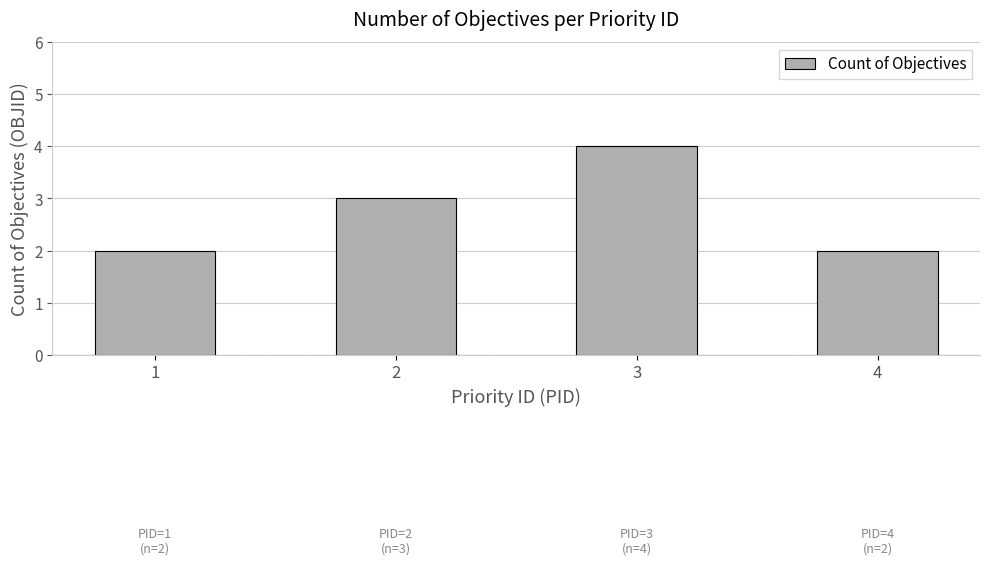

Reading right to left, list all the values displayed in this chart.

4=2	3=4	2=3	1=2